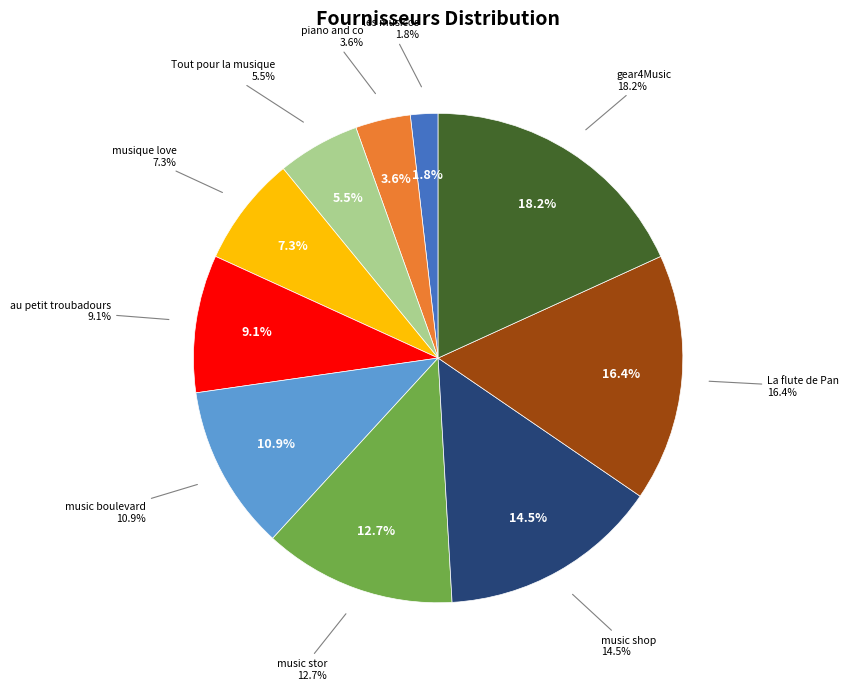

To the nearest percent, what portion does gear4Music represent?

18%